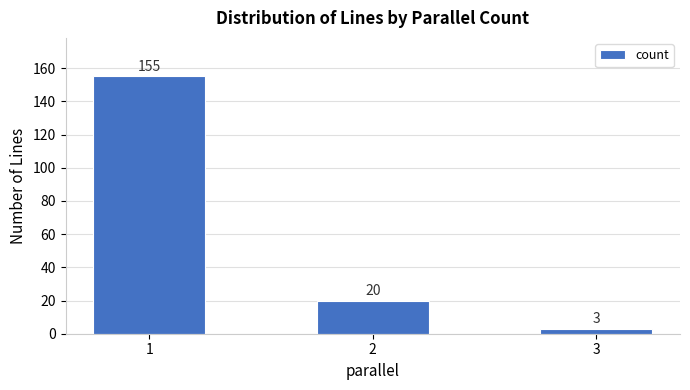

Are the bars horizontal?

No